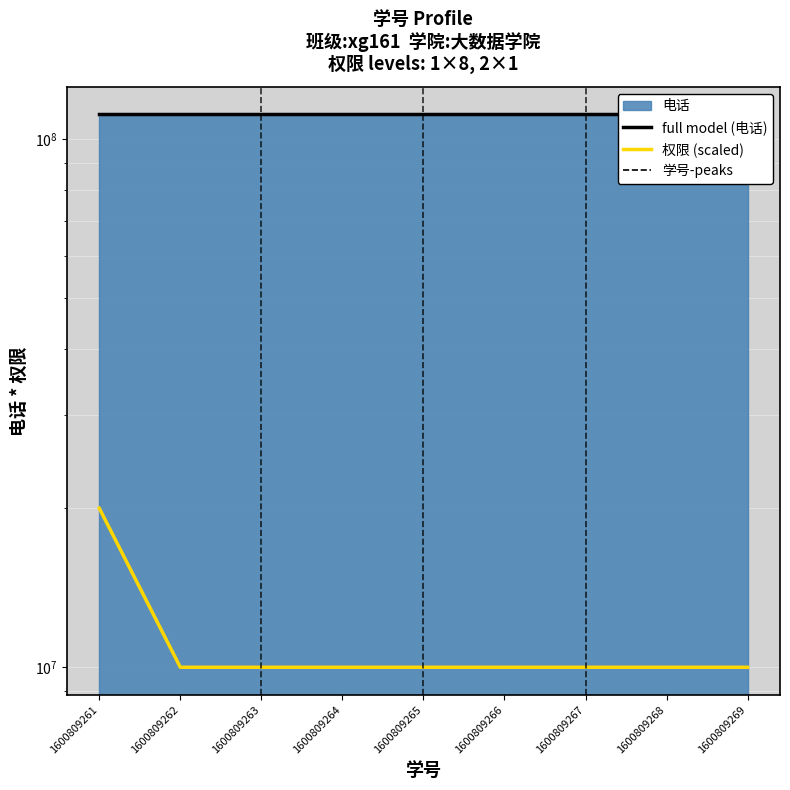

The full model (电话) series shows 160830150 at 1600809266. True or false?

False